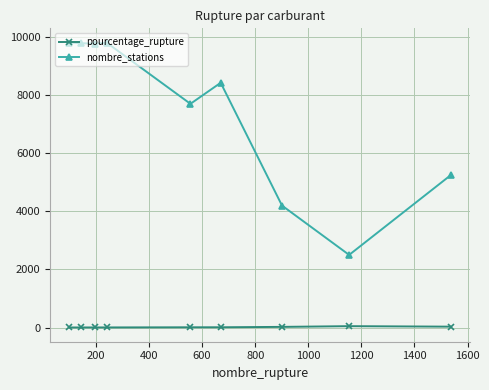

Rank the series by their maximum value, from highest to lowest.

nombre_stations, pourcentage_rupture